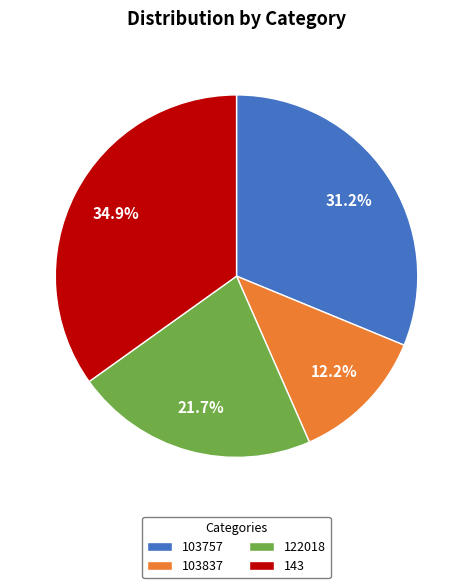

Do 122018 and 143 together represent more than half of the pie?

Yes